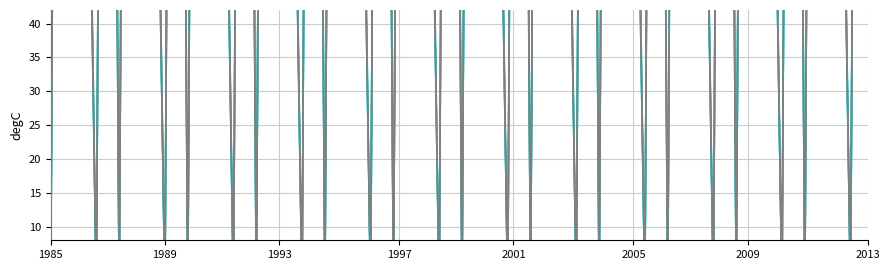

Is this an area chart (filled region under the line)?

No